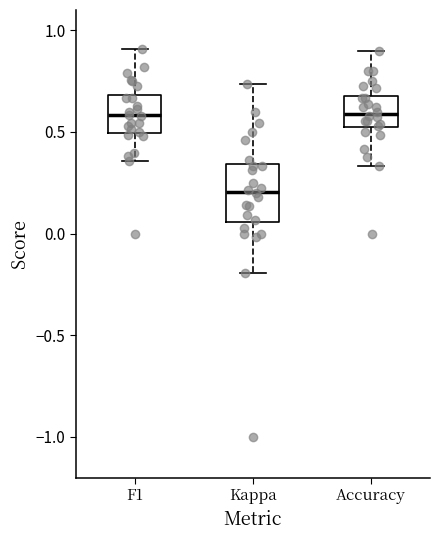

Comparing the boxes themselves (not the whiskers), which one is the tallest?

Kappa